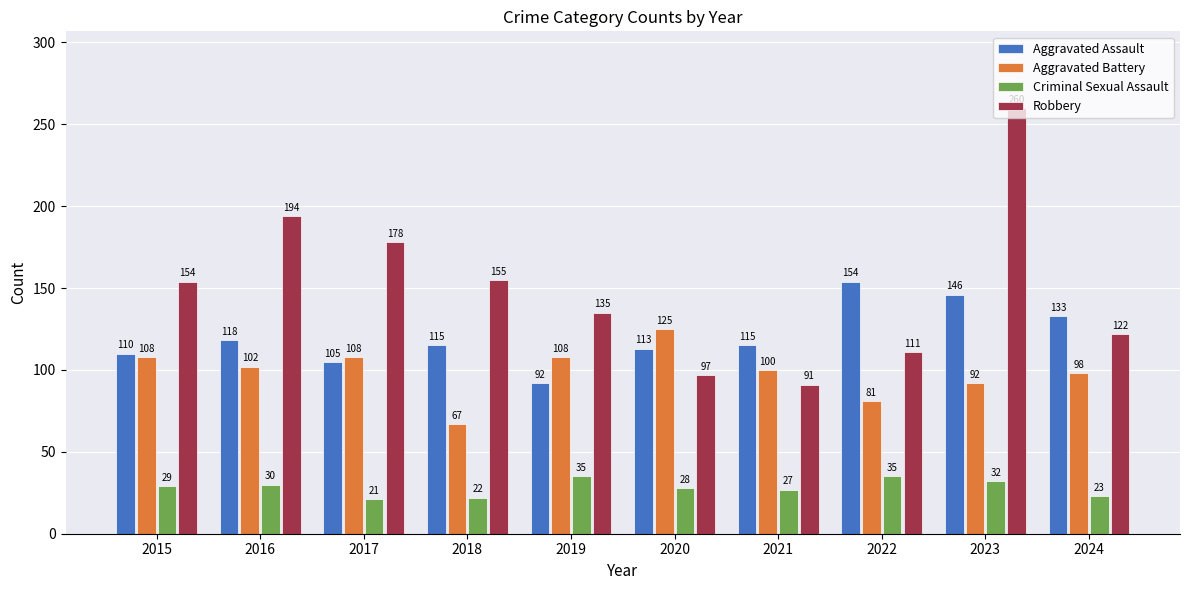

Which series has the largest range (max minus min)?

Robbery